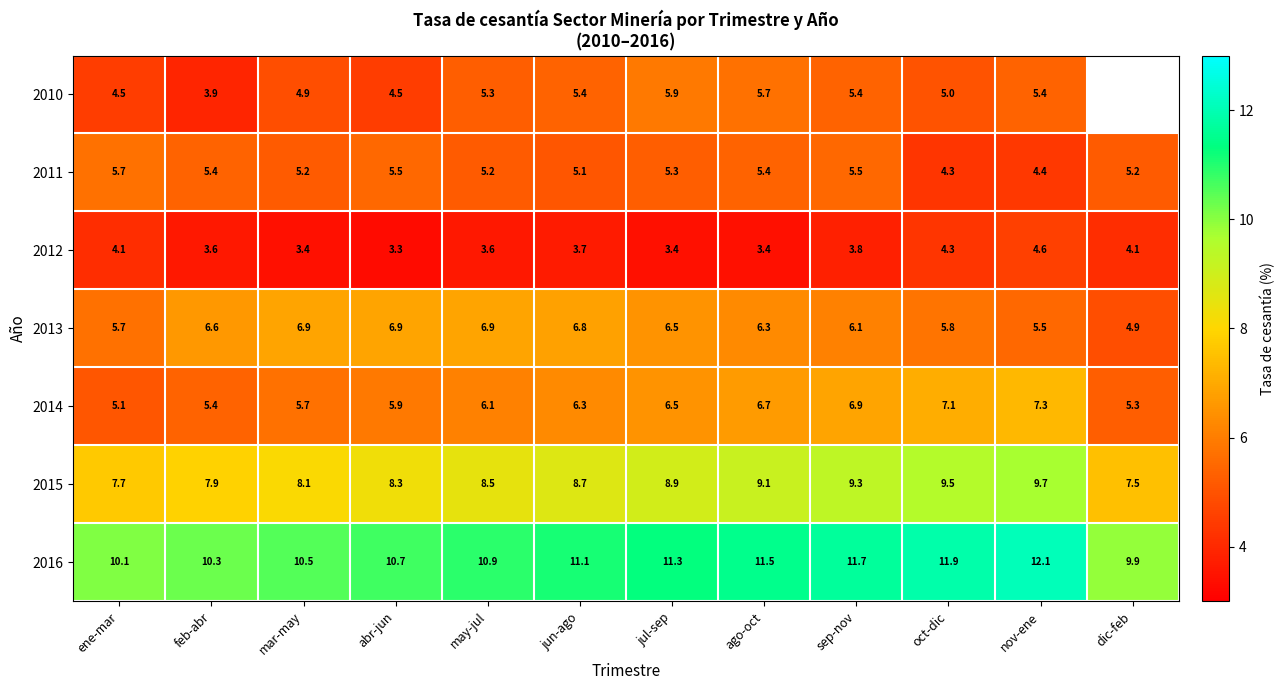

At how many categories does at least one series exceed 4?

12